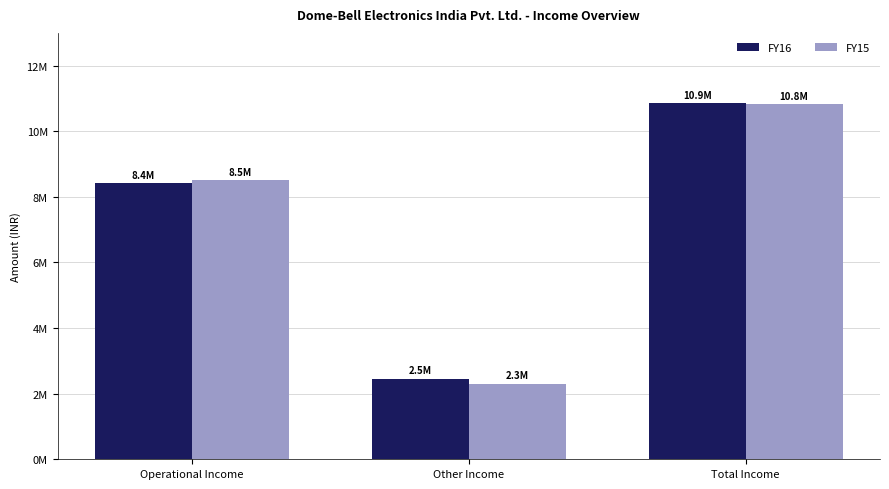

List the series in order of their peak value, lowest first.

FY15, FY16